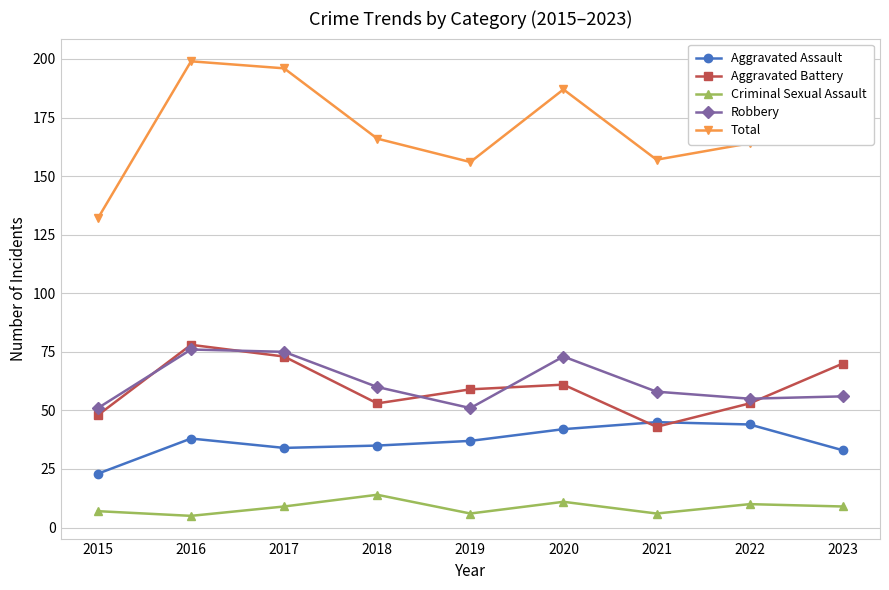

What is the value of the Aggravated Battery point at the 4th from the left?

53